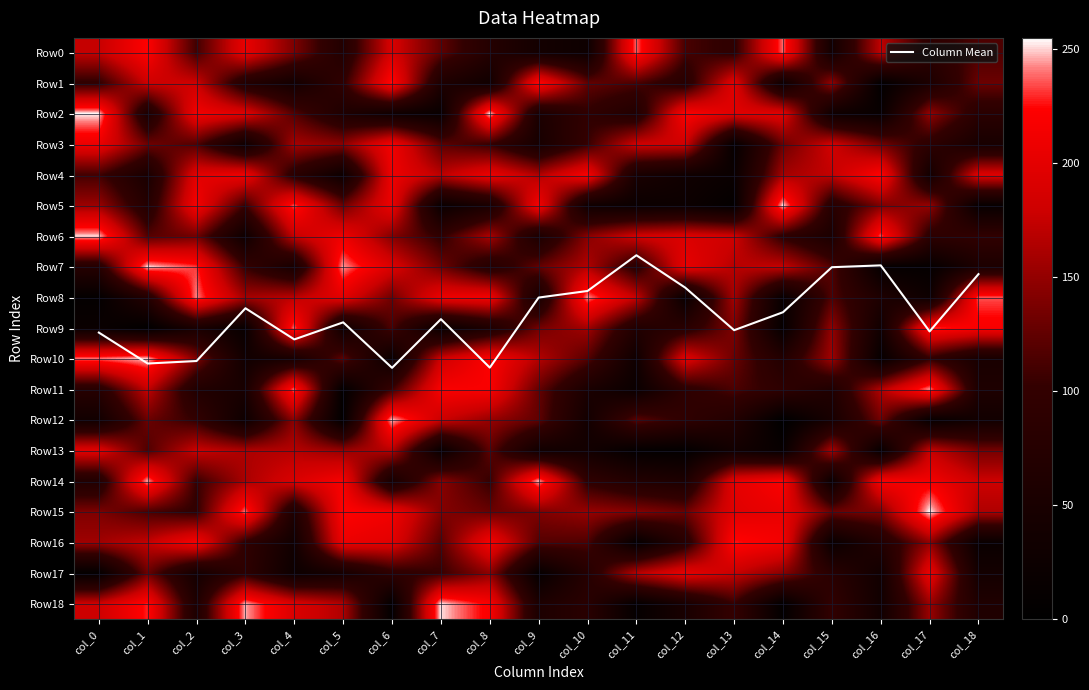

The Row16 series shows 253.0 at col_1. True or false?

False